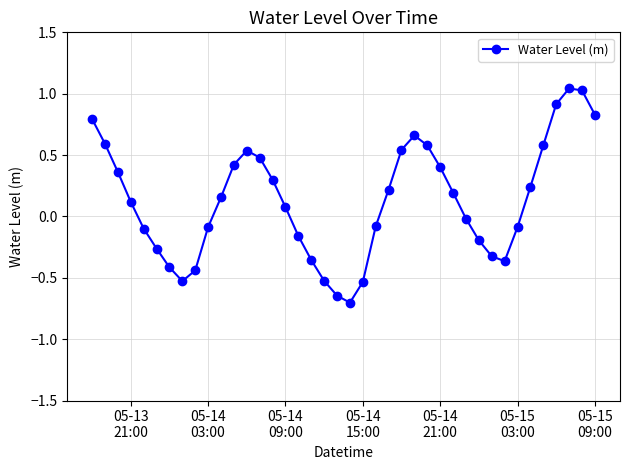

What is the minimum value shown in the chart?

-0.7